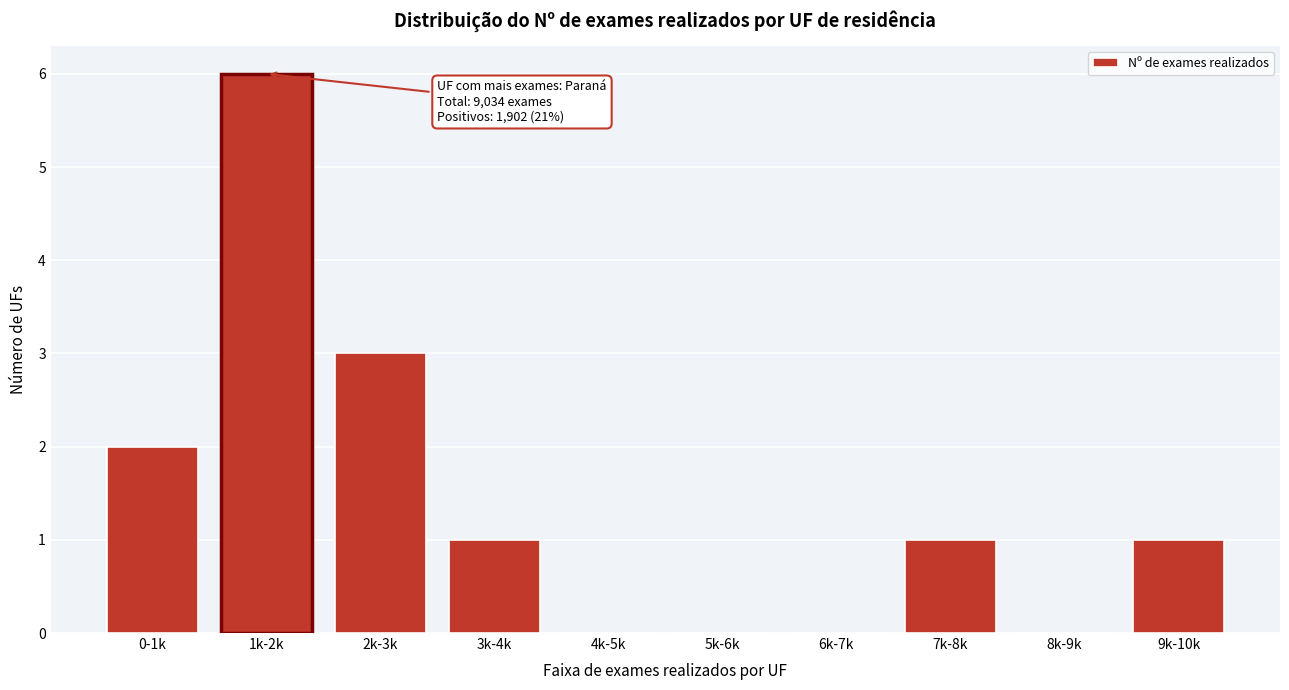

Reading right to left, what are all the values shown in this chart?

9k-10k=1	8k-9k=0	7k-8k=1	6k-7k=0	5k-6k=0	4k-5k=0	3k-4k=1	2k-3k=3	1k-2k=6	0-1k=2